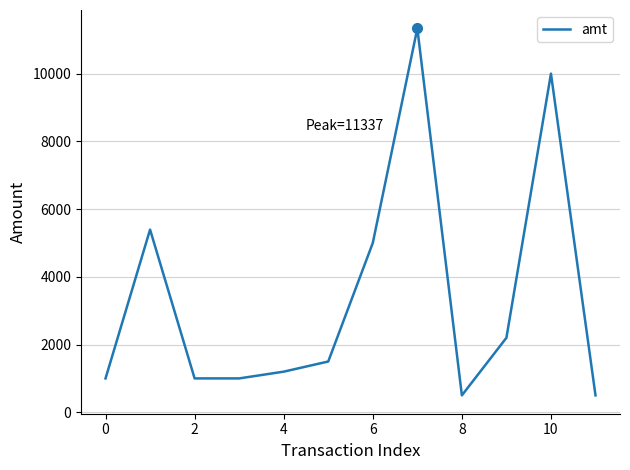

Is this an area chart (filled region under the line)?

No